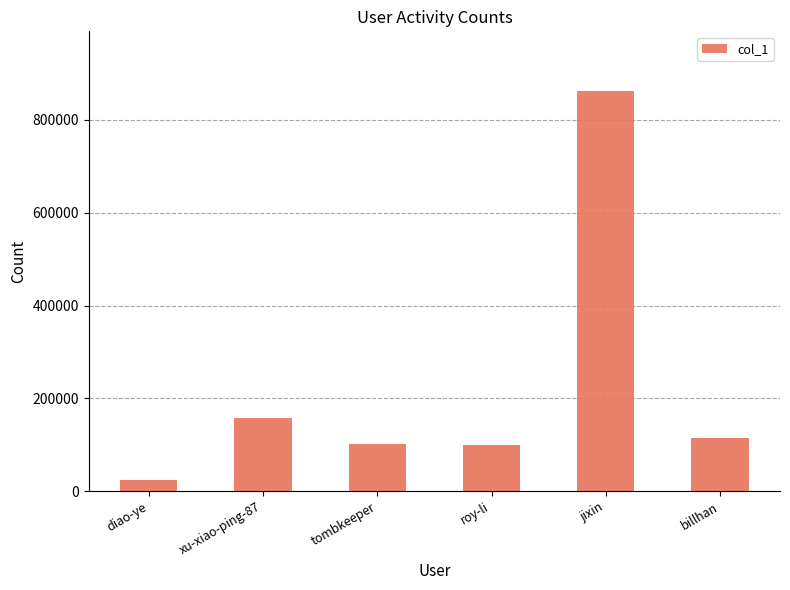

At which category does the chart reach its minimum across all series?

diao-ye